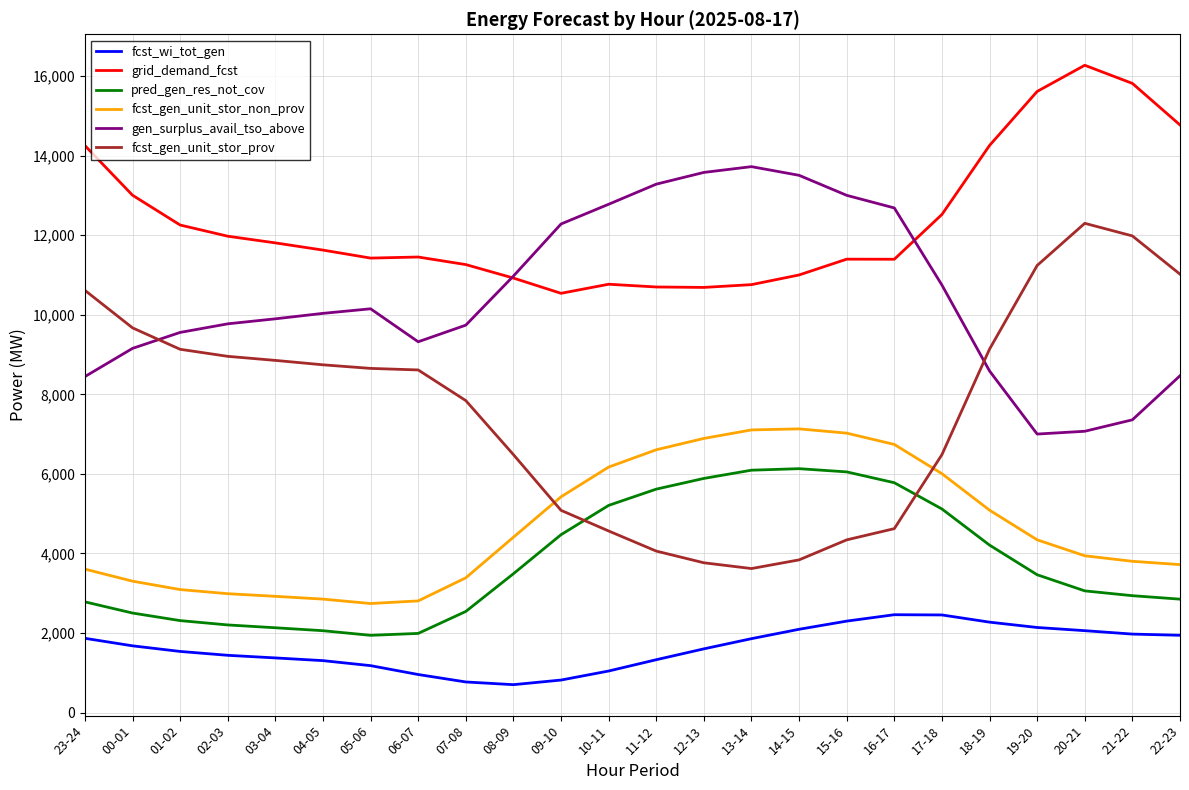

Does the chart have visible grid lines?

Yes